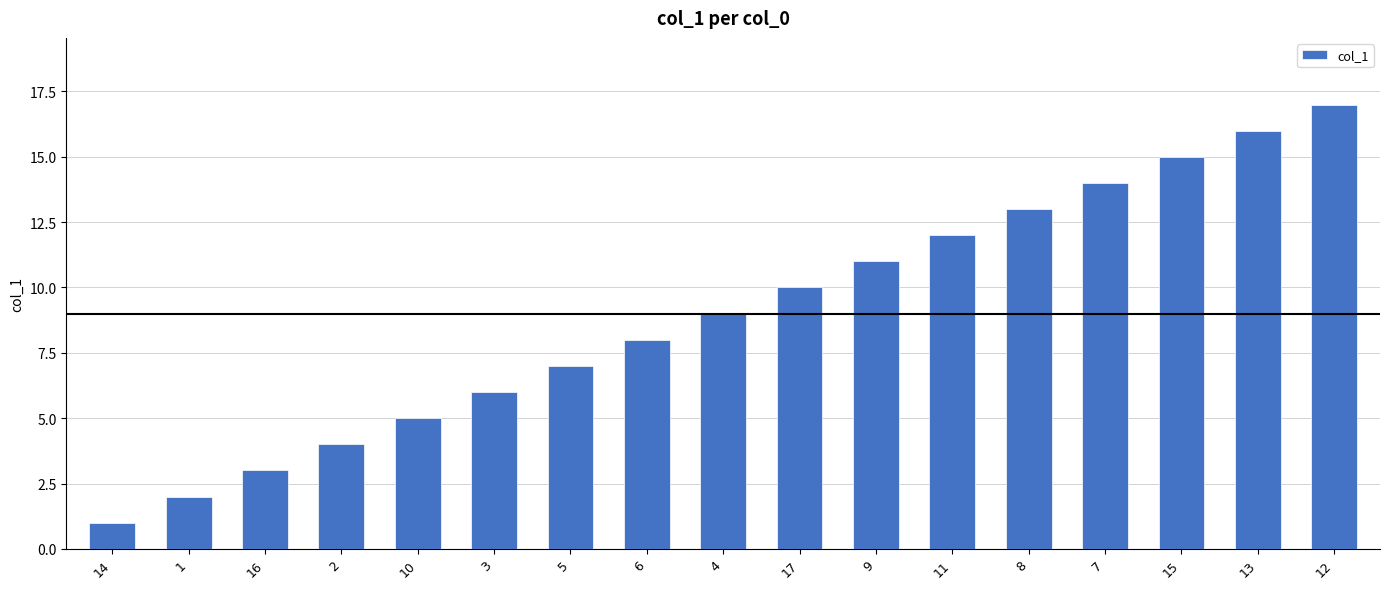

What is the sum of the values at 3 and 5?

13